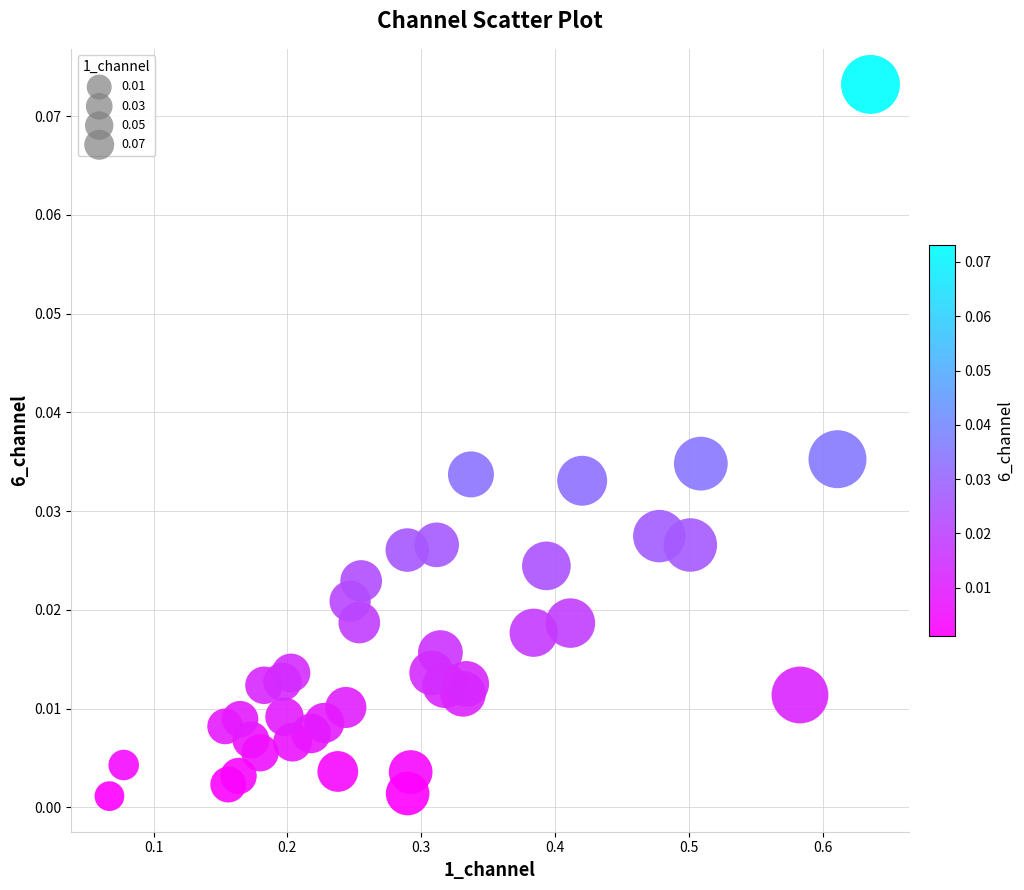

What is the range of X values (max minus min)?

0.6